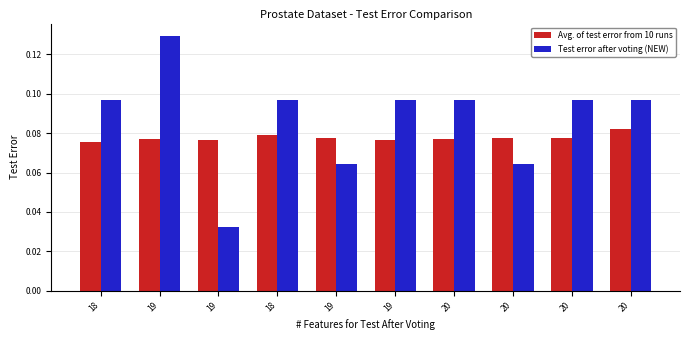

What is the average value of the Avg. of test error from 10 runs series?

0.1